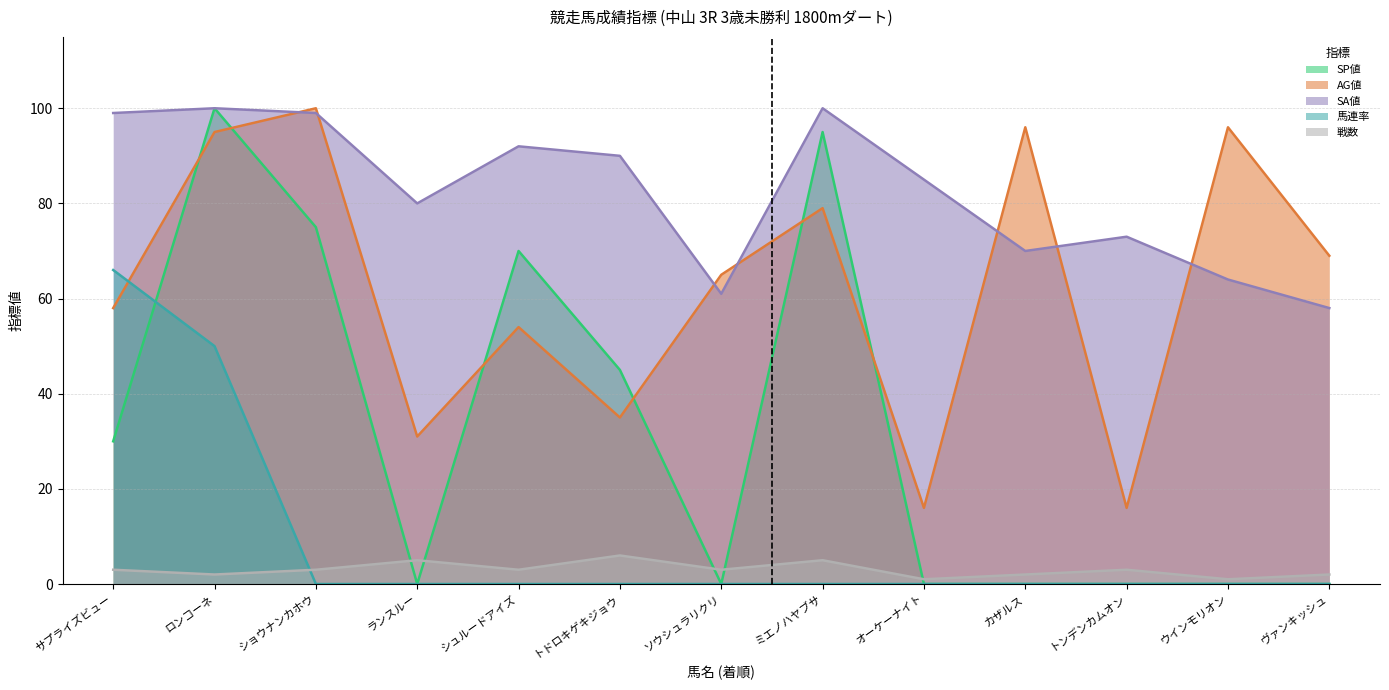

At which category is the sum across all series the highest?

ロンコーネ